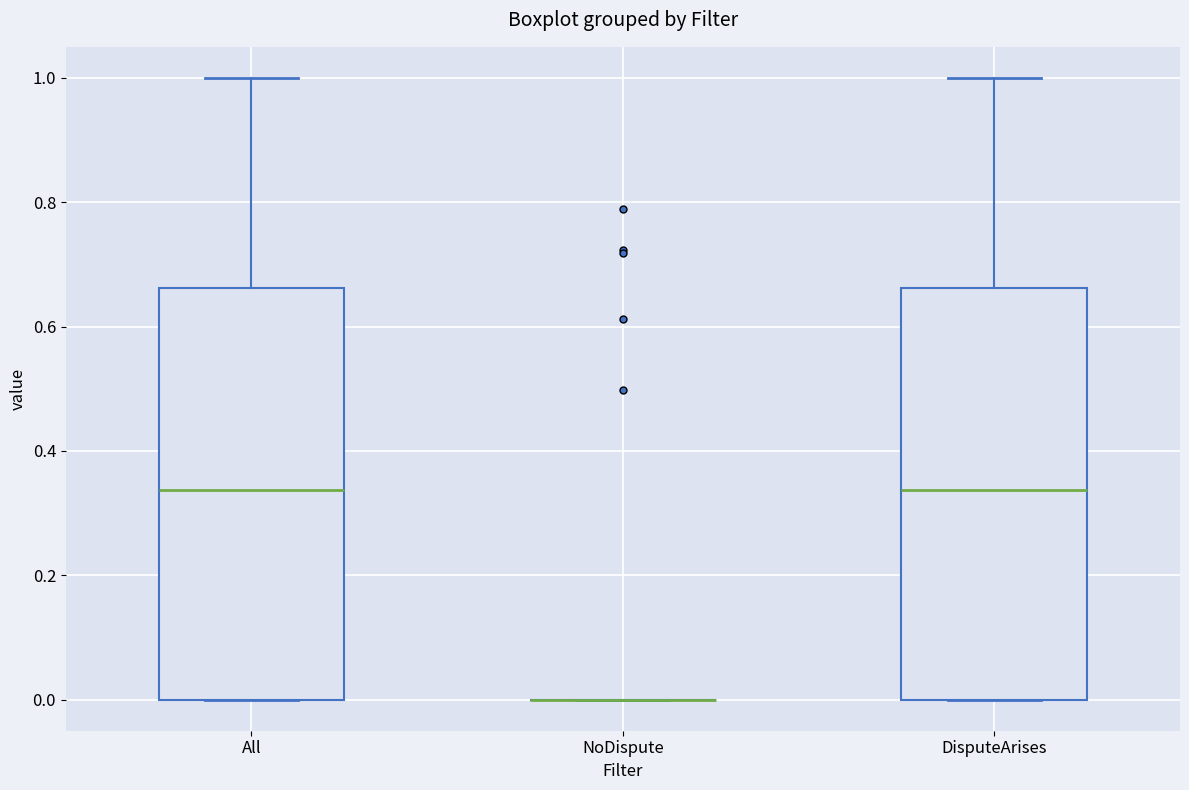

Reading left to right, transcribe this box plot: for each box, give where its median line is, the range the box spans, and where its two whiskers end, as read against the y-axis. The values are not printed on the chart, so give them approximately, as read against the axis.

All: median 0.34, box 0.00 to 0.66, whiskers 0.00 to 1.00
NoDispute: box collapsed to a line at 0.00, whiskers 0.00 to 0.00
DisputeArises: median 0.34, box 0.00 to 0.66, whiskers 0.00 to 1.00